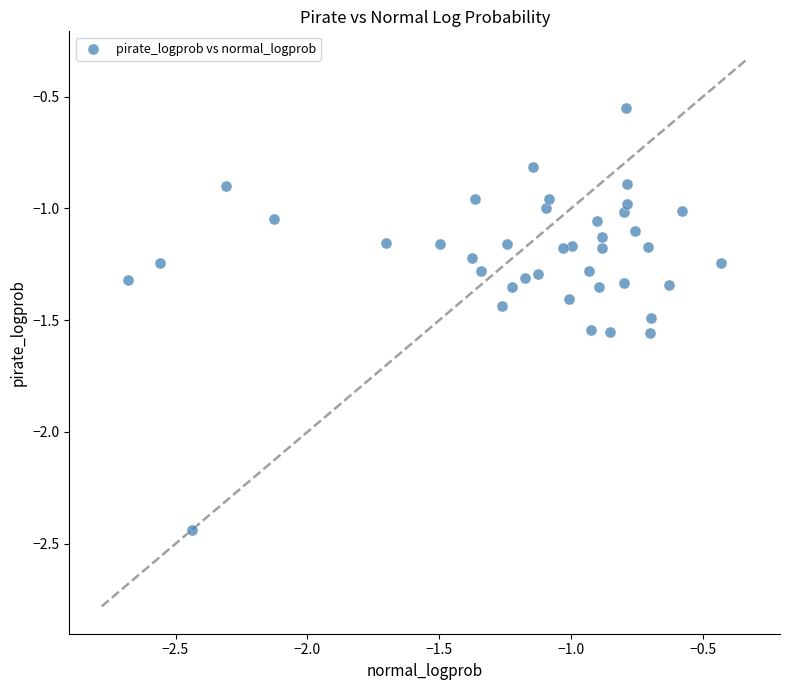

What is the range of X values (max minus min)?

2.2